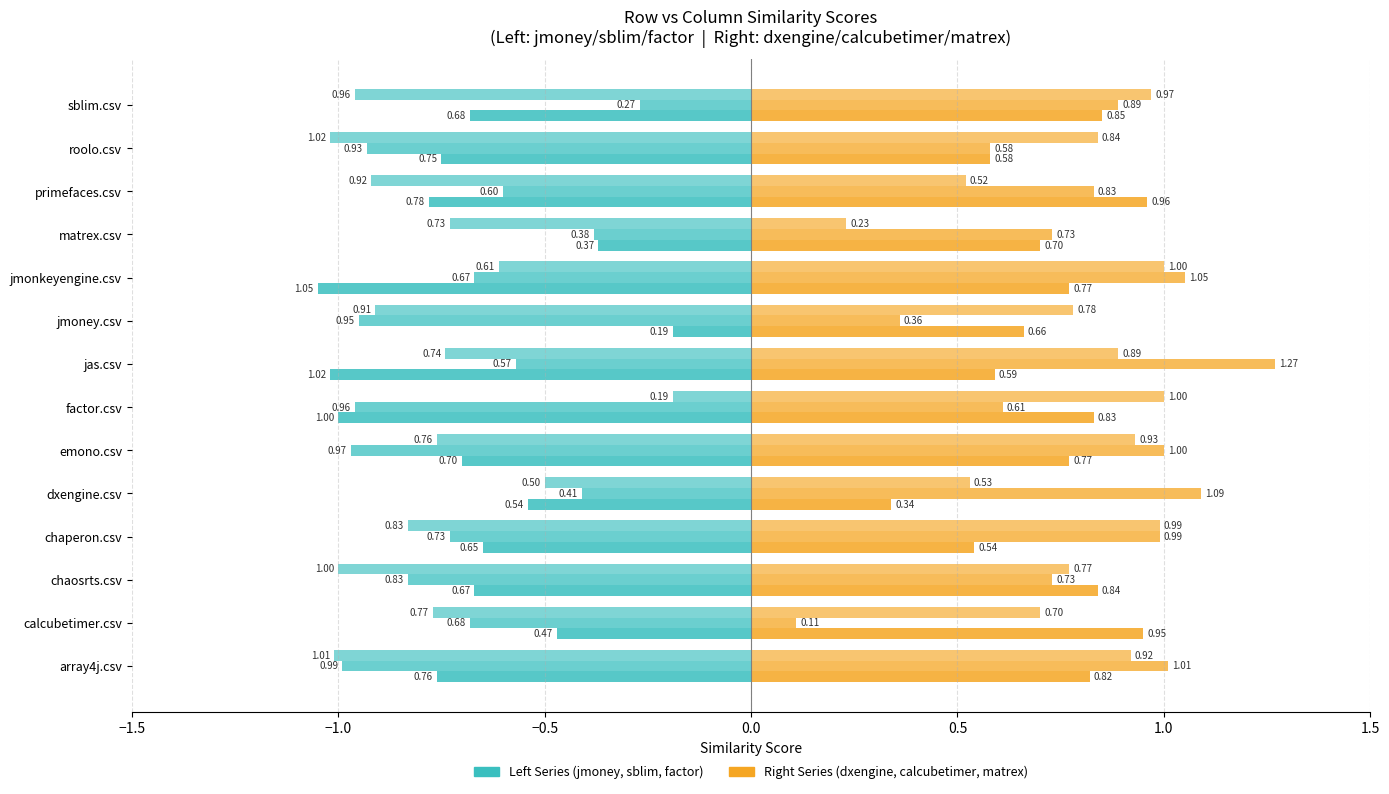

What is the value of the jmoney.csv bar at the 14th from the left?

-0.7